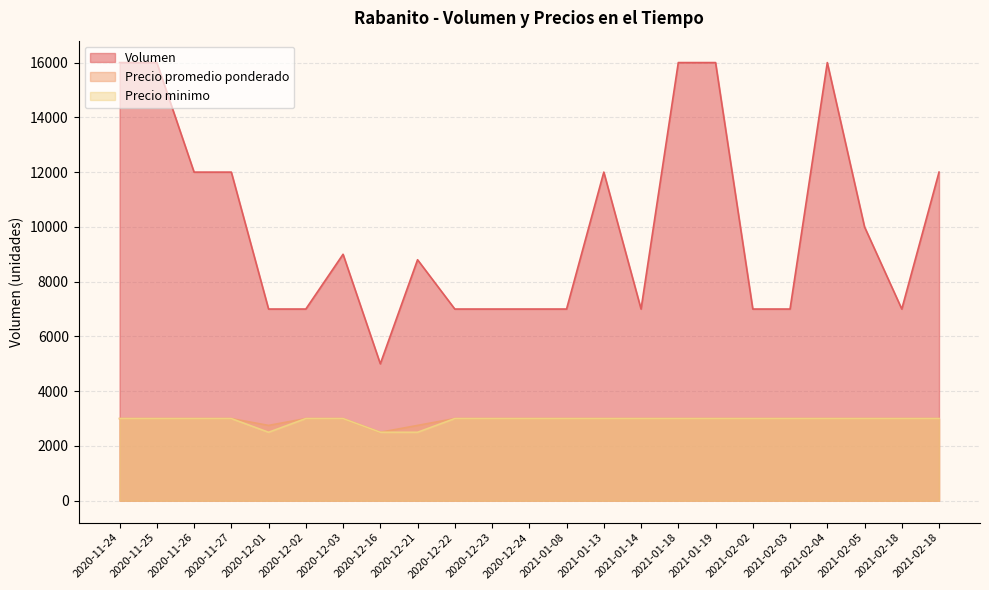

What is the difference between the maximum and minimum values in the Volumen series?

11000